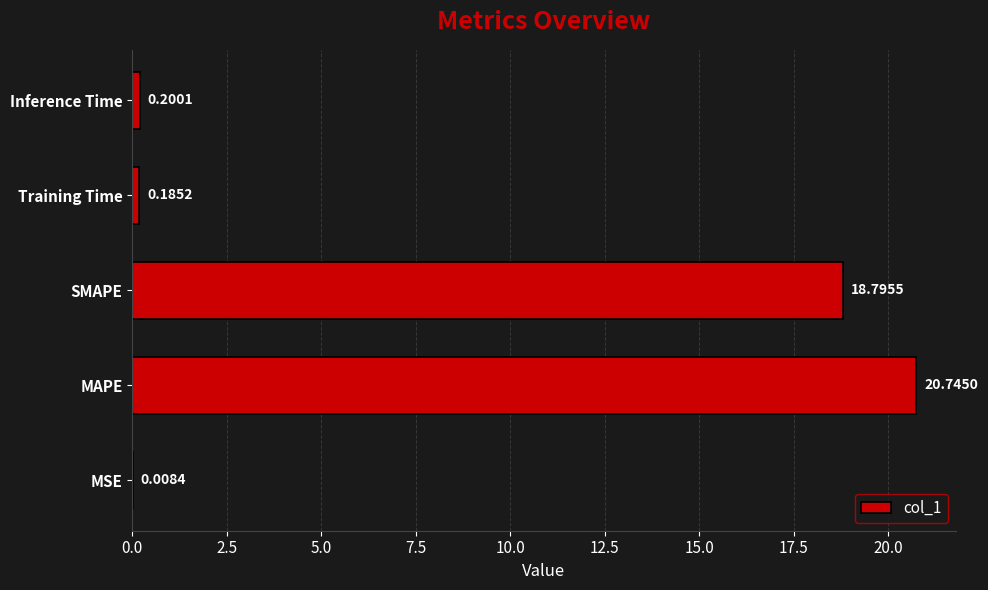

Which category has the highest value across all series?

MAPE